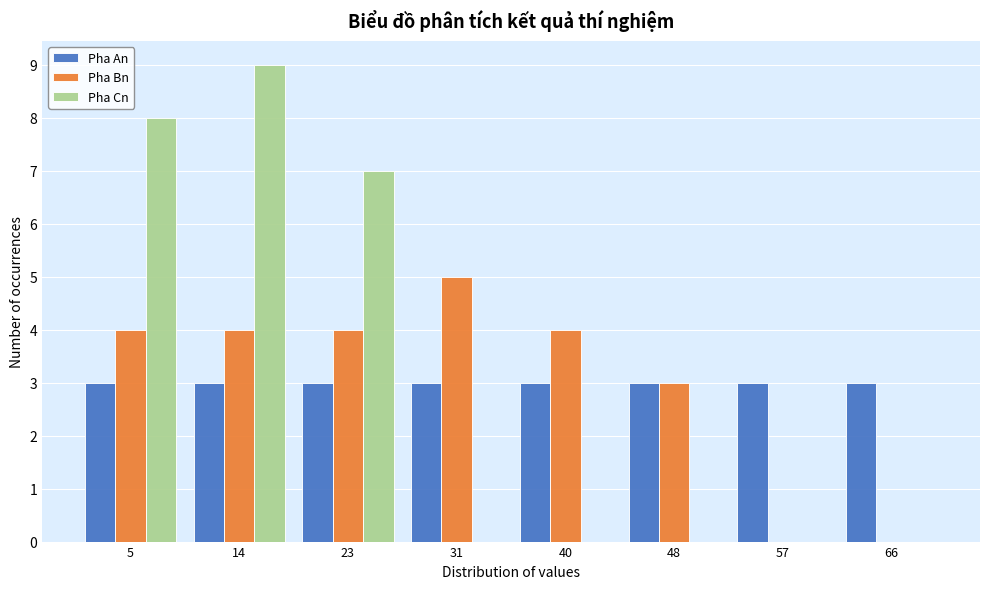

Reading left to right, transcribe this chart: for each range on the x-axis, give the height of each series' bar. Neither the bar edges nor the heights are printed on the chart, so give them approximately, as read against the axes.

1 to 10: Pha An=3	Pha Bn=4	Pha Cn=8
10 to 18: Pha An=3	Pha Bn=4	Pha Cn=9
18 to 27: Pha An=3	Pha Bn=4	Pha Cn=7
27 to 36: Pha An=3	Pha Bn=5	Pha Cn=0
36 to 44: Pha An=3	Pha Bn=4	Pha Cn=0
44 to 53: Pha An=3	Pha Bn=3	Pha Cn=0
53 to 61: Pha An=3	Pha Bn=0	Pha Cn=0
61 to 70: Pha An=3	Pha Bn=0	Pha Cn=0